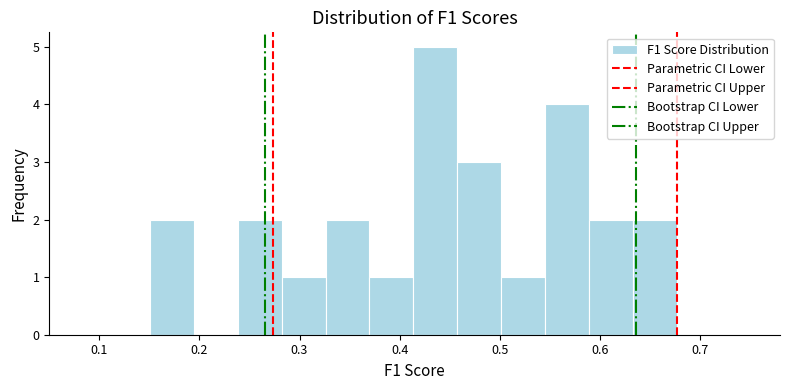

Reading left to right, list every bar in this chart as the range it spans on the x-axis followed by its height. Neither the bar edges nor the heights are printed on the chart, so give them approximately, as read against the axes.

0.15 to 0.19: 2
0.19 to 0.24: 0
0.24 to 0.28: 2
0.28 to 0.33: 1
0.33 to 0.37: 2
0.37 to 0.41: 1
0.41 to 0.46: 5
0.46 to 0.50: 3
0.50 to 0.55: 1
0.55 to 0.59: 4
0.59 to 0.63: 2
0.63 to 0.68: 2